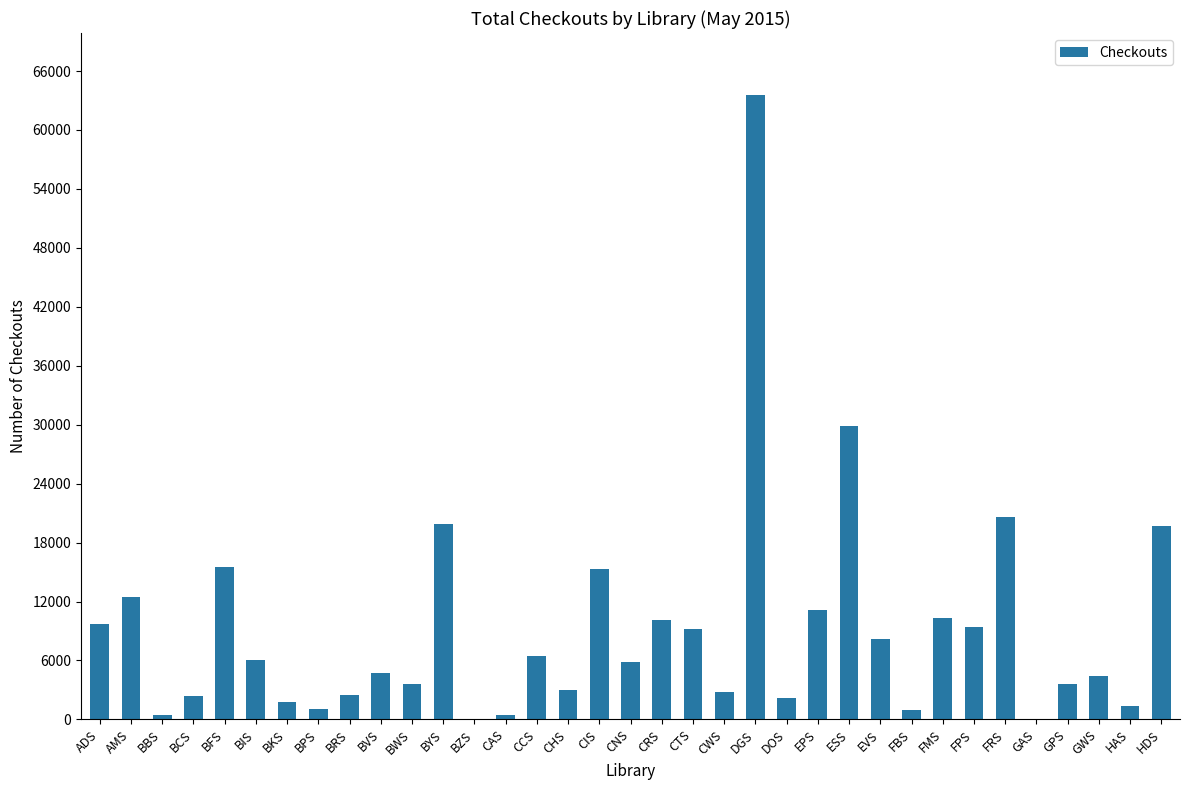

What is the average value?

9104